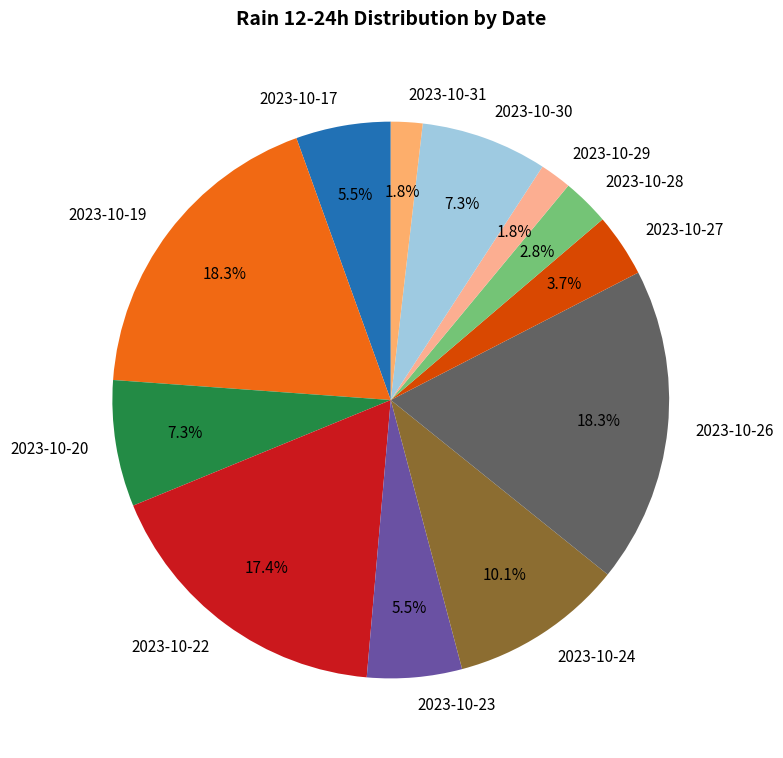

To the nearest percent, what portion does 2023-10-28 represent?

3%